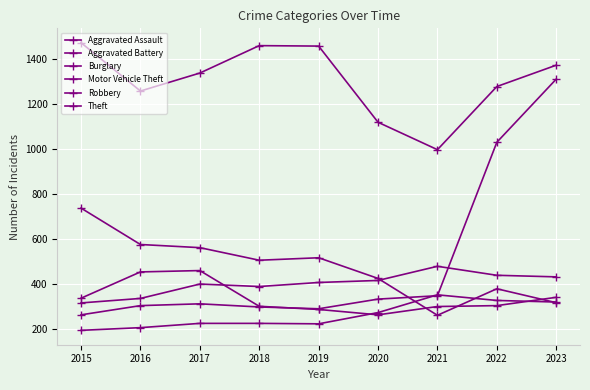

Does the chart have visible grid lines?

Yes